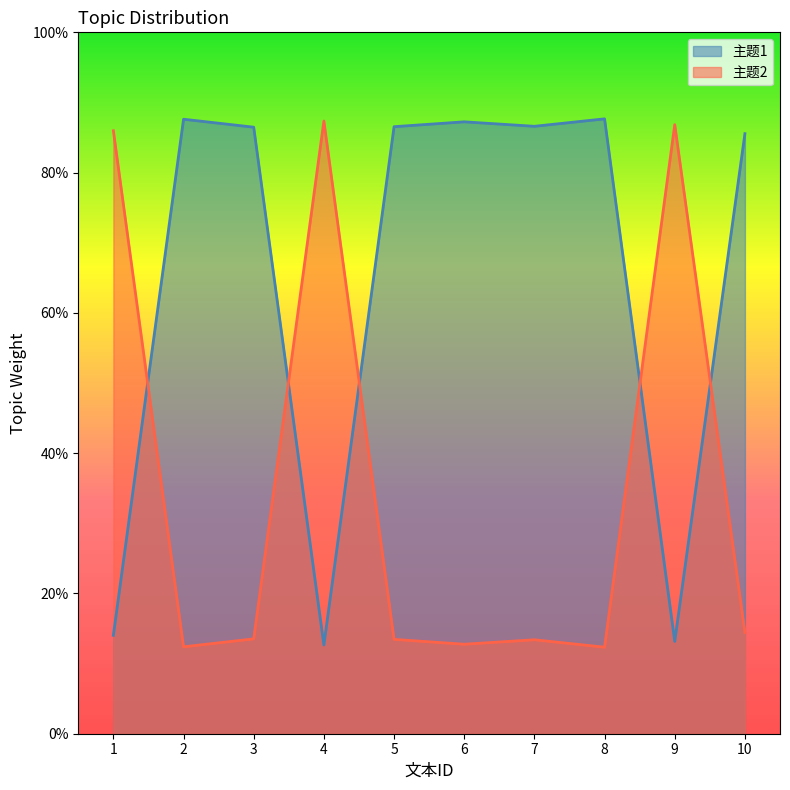

Count the 主题2 values in the range 0 to 1.

10